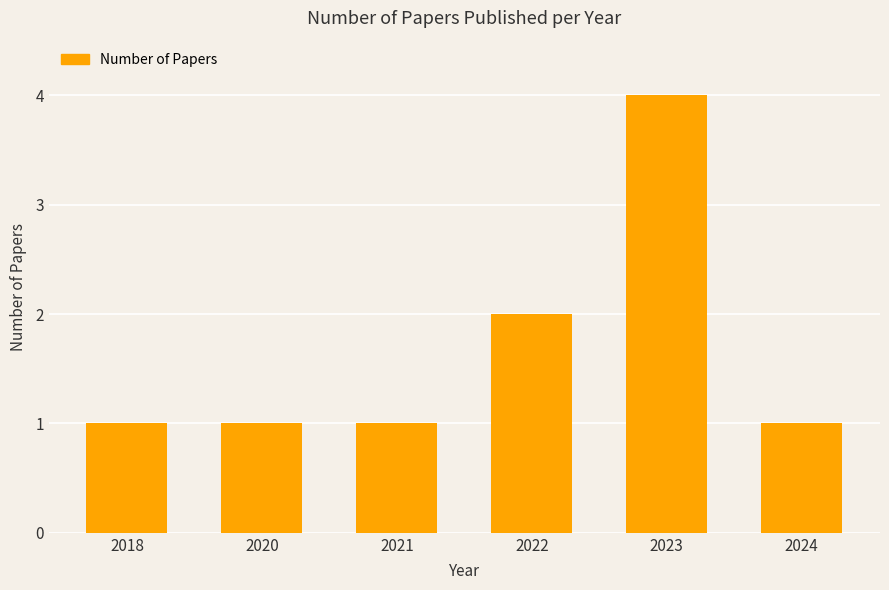

Which has a higher value, 2023 or 2022?

2023